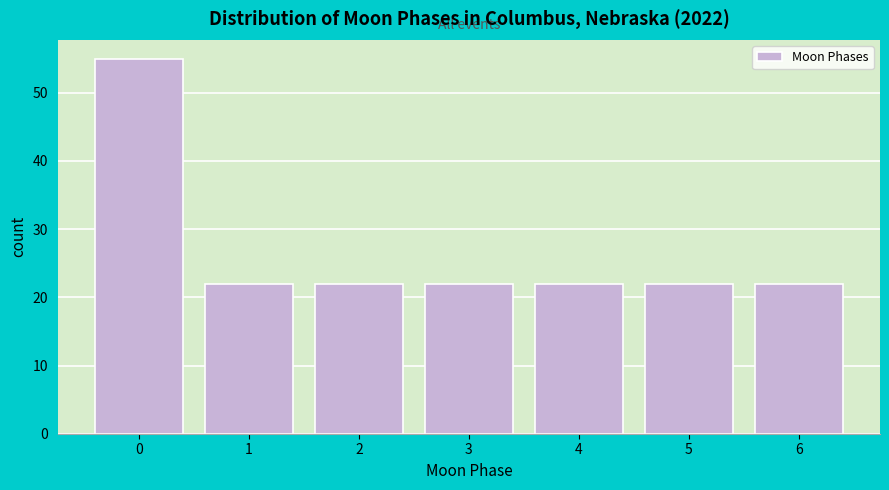

Reading right to left, what are all the values shown in this chart?

22	22	22	22	22	22	55